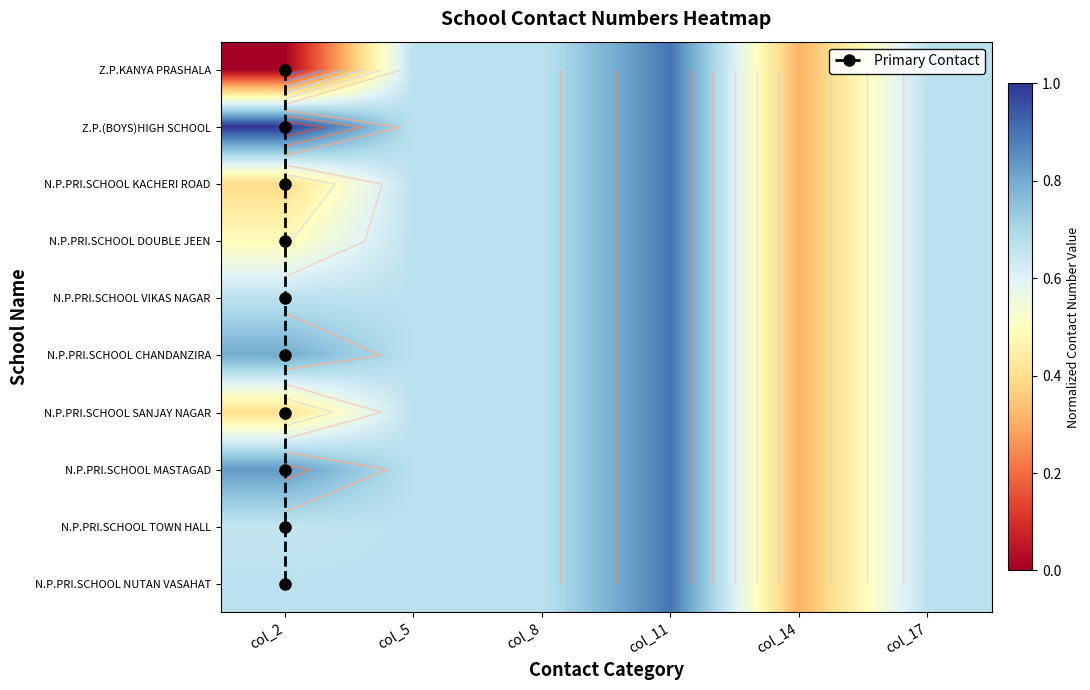

What is the difference between the maximum and minimum values in the N.P.PRI.SCHOOL SANJAY NAGAR series?

0.6